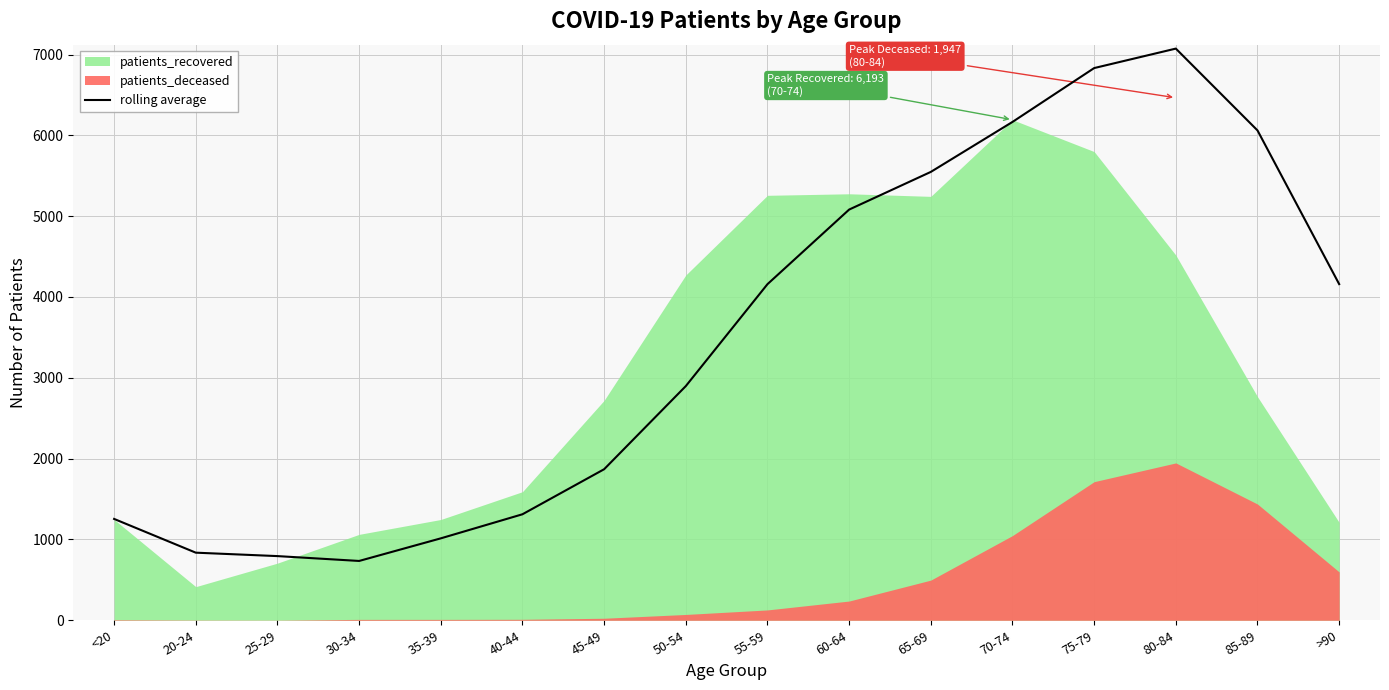

The value at 30-34 is 734.0. True or false?

True